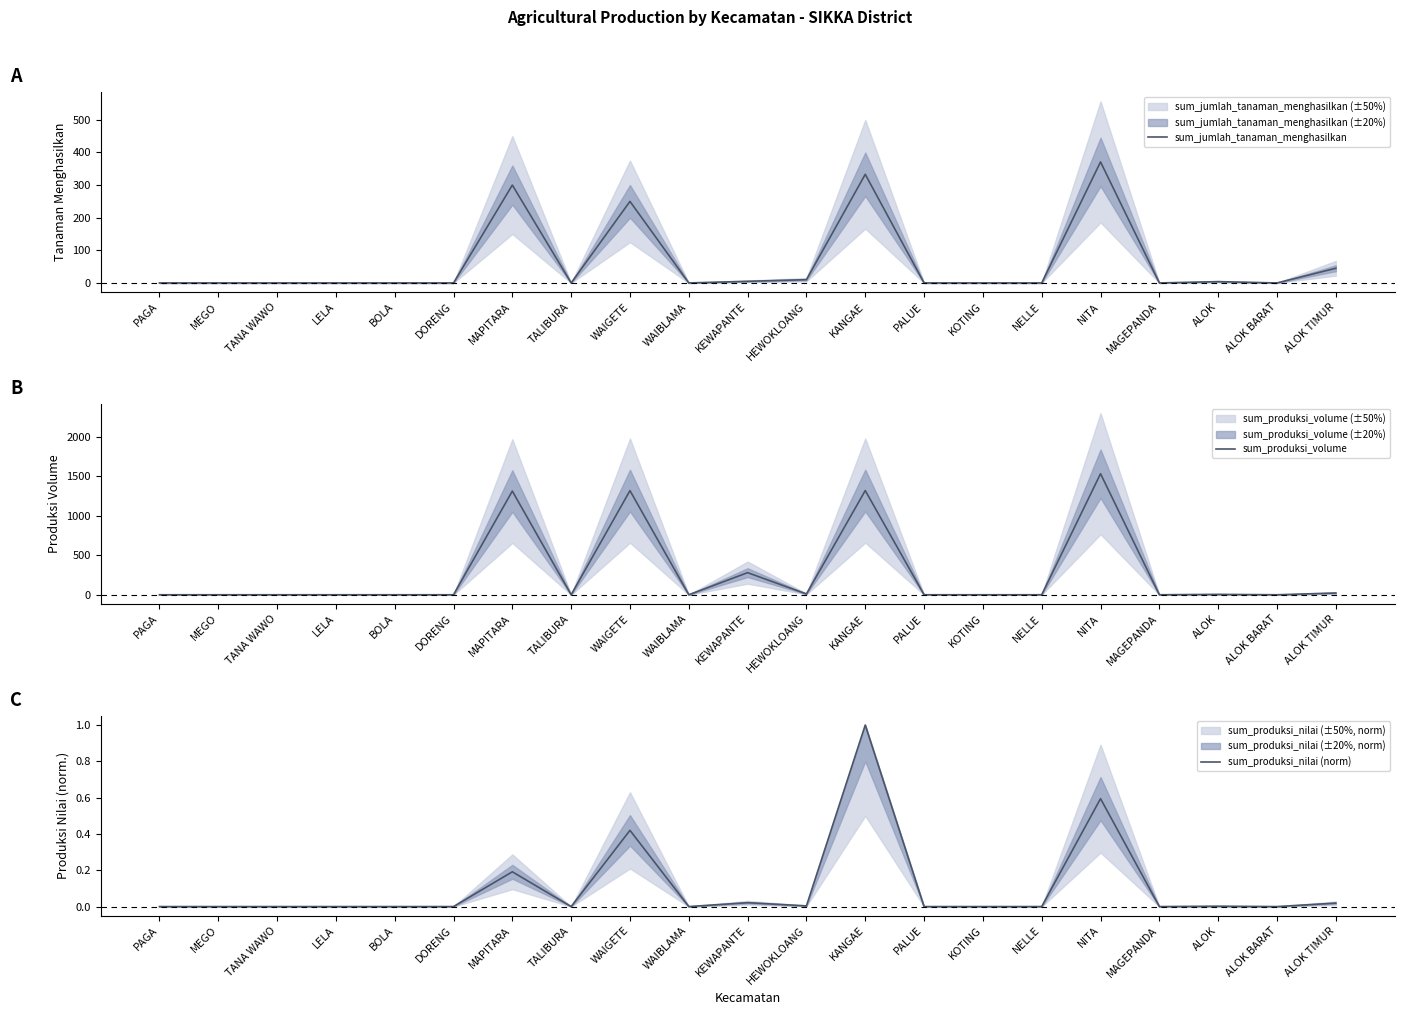

True or false: sum_produksi_nilai (norm) has more than 0 interior local peaks.

True